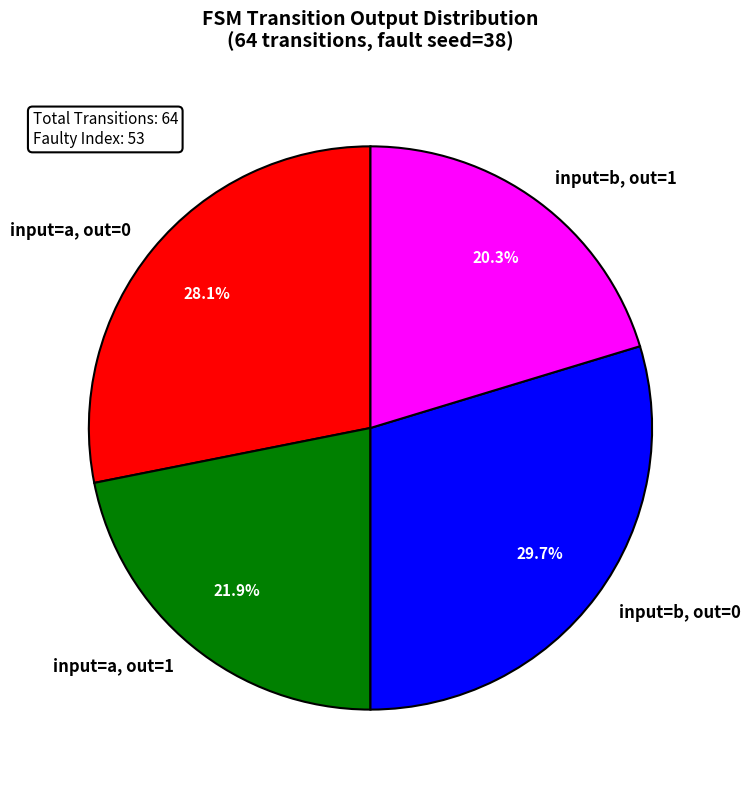

Approximately how many times larger is the value at input=b, out=0 compared to input=a, out=0?

1.1